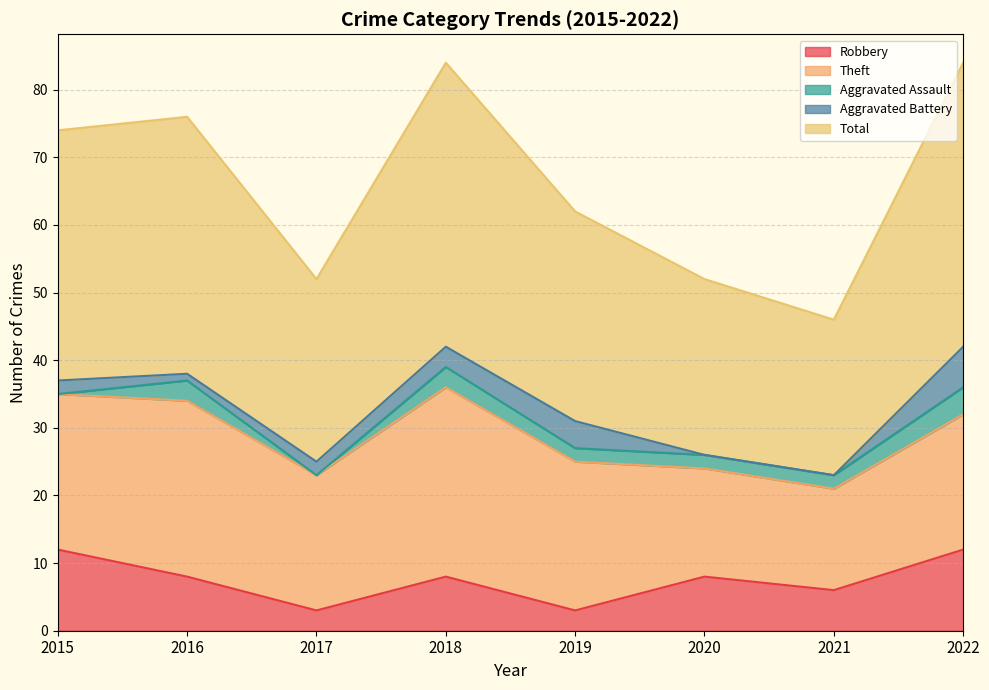

At 2015, list the series in order from smallest to largest.

Aggravated Assault, Aggravated Battery, Robbery, Theft, Total